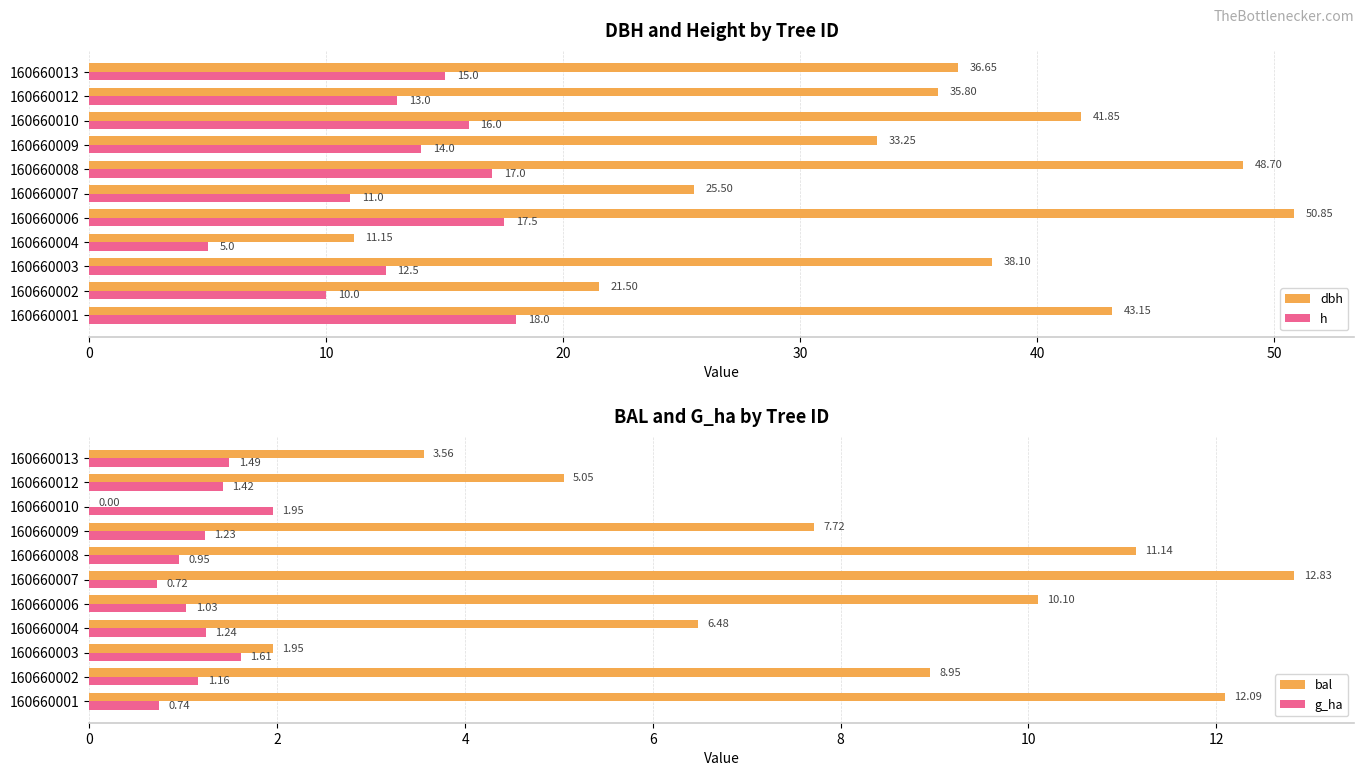

Reading right to left, list all the values displayed in this chart.

dbh: 36.6	35.8	41.9	33.2	48.7	25.5	50.9	11.2	38.1	21.5	43.1
h: 15.0	13.0	16.0	14.0	17.0	11.0	17.5	5.0	12.5	10.0	18.0
bal: 3.6	5.0	0.0	7.7	11.1	12.8	10.1	6.5	1.9	8.9	12.1
g_ha: 1.5	1.4	1.9	1.2	0.9	0.7	1.0	1.2	1.6	1.2	0.7